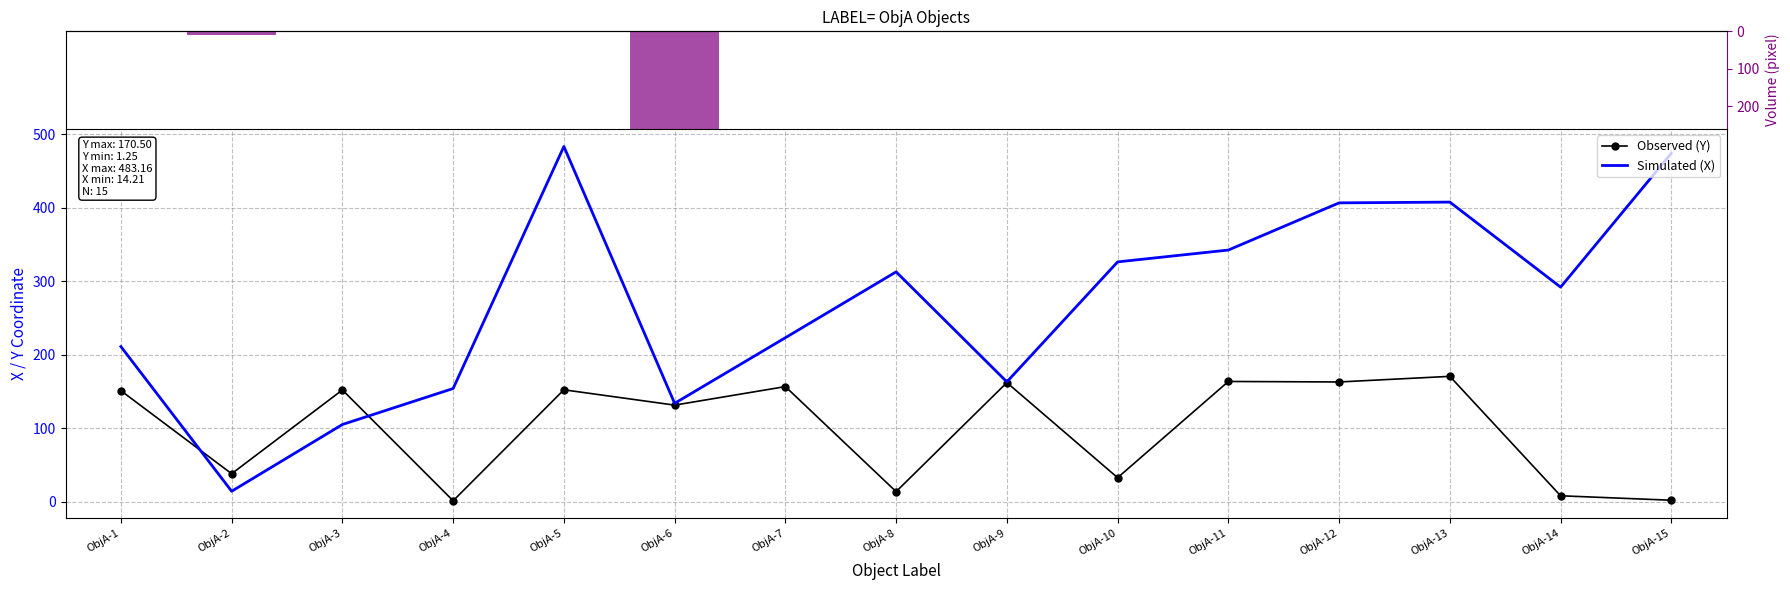

List the labels in order of Observed (Y) value, largest first.

ObjA-13, ObjA-11, ObjA-12, ObjA-9, ObjA-7, ObjA-5, ObjA-3, ObjA-1, ObjA-6, ObjA-2, ObjA-10, ObjA-8, ObjA-14, ObjA-15, ObjA-4